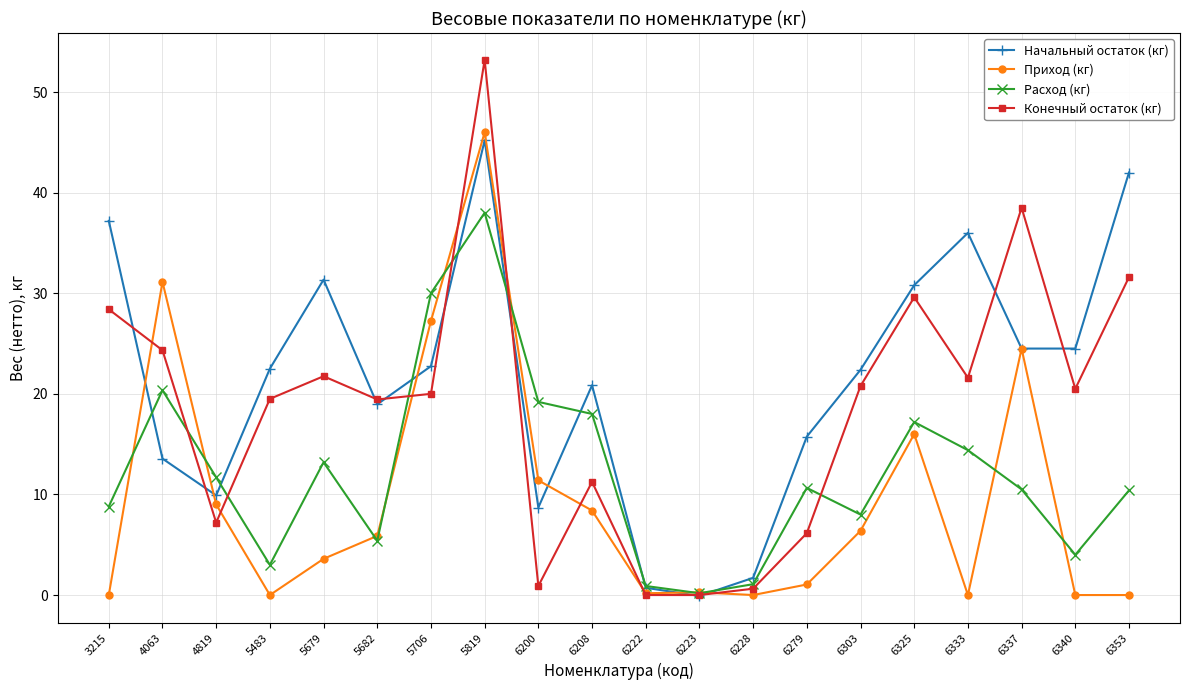

At which category does Расход (кг) reach its first local valley?

5483